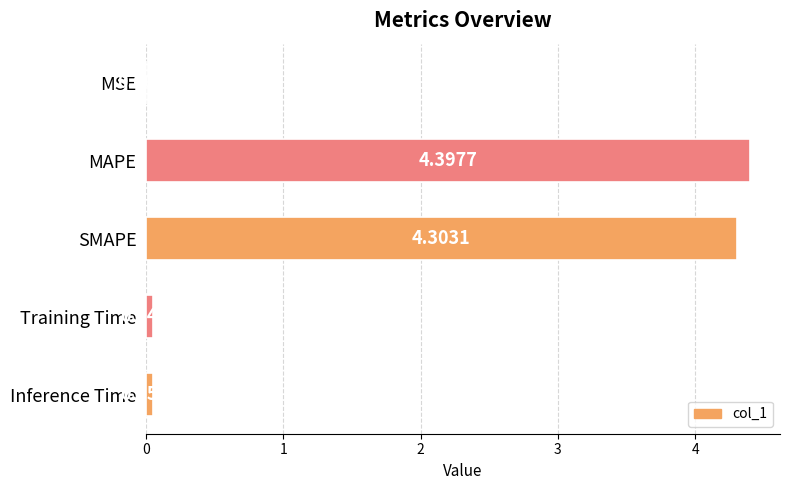

At which category does the chart reach its peak across all series?

MAPE